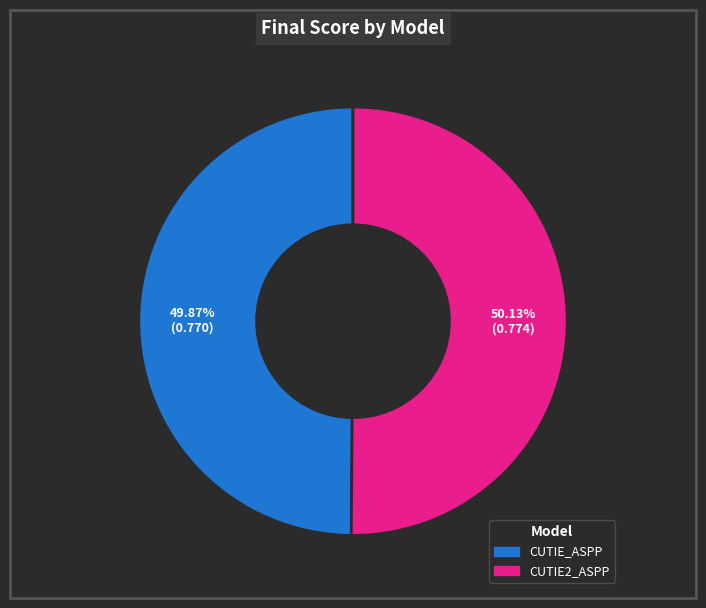

True or false: CUTIE_ASPP accounts for 50% of the total.

True